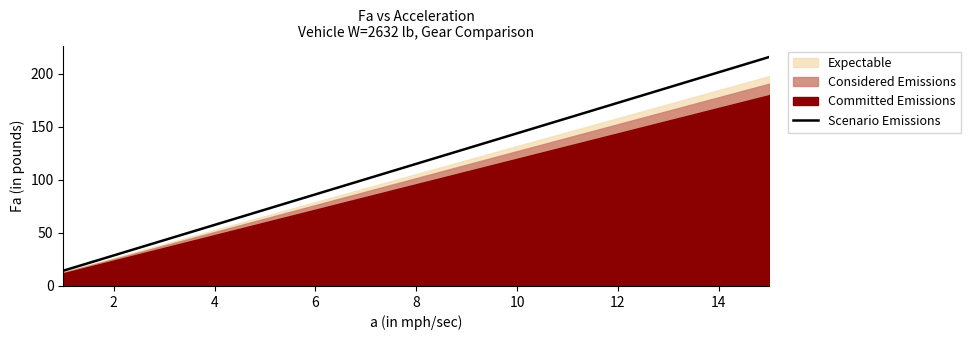

Does the chart have visible grid lines?

No